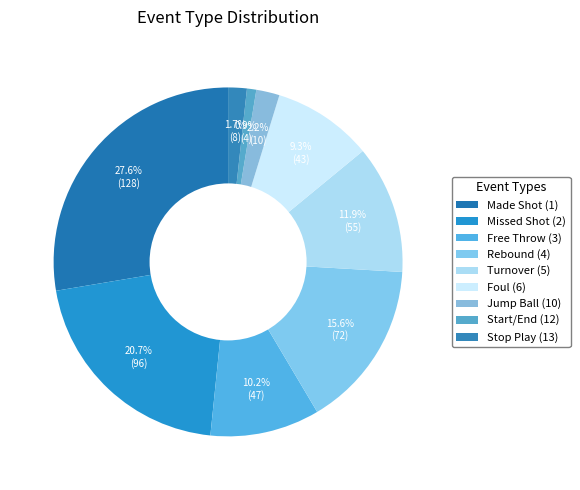

Which category has the smallest portion of the pie?

Start/End (12)